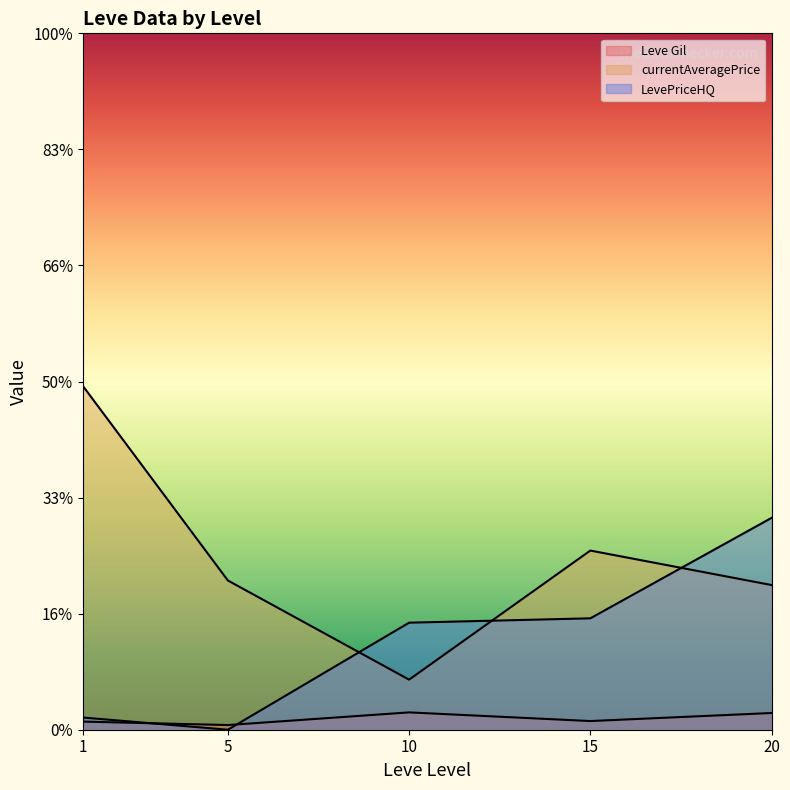

List the labels in order of currentAveragePrice value, largest first.

1, 15, 5, 20, 10